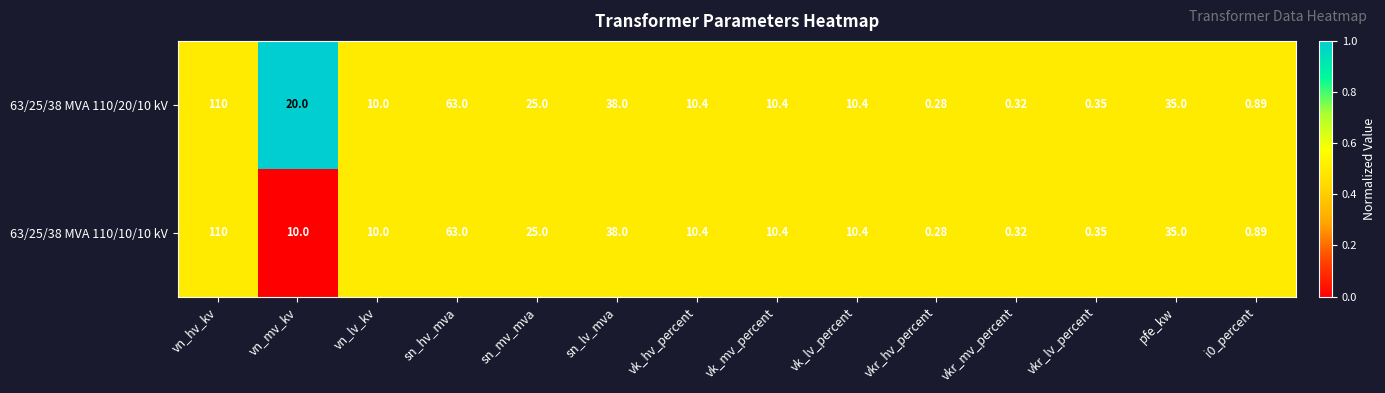

At which label does 63/25/38 MVA 110/20/10 kV first exceed 10?

vn_hv_kv